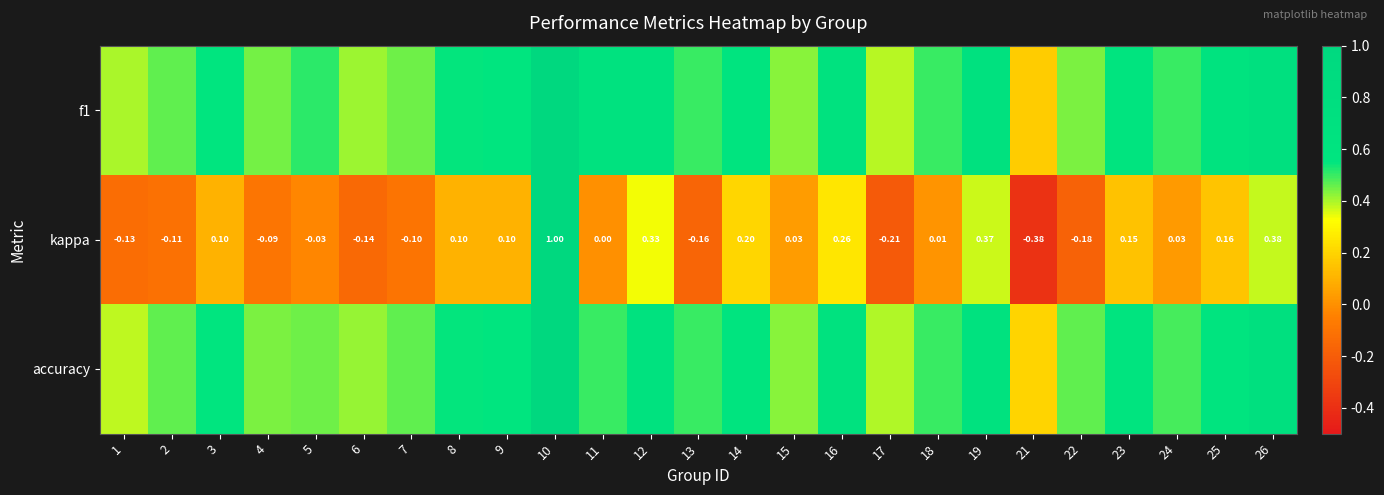

Rank the series at 26 from lowest to highest value.

kappa, accuracy, f1